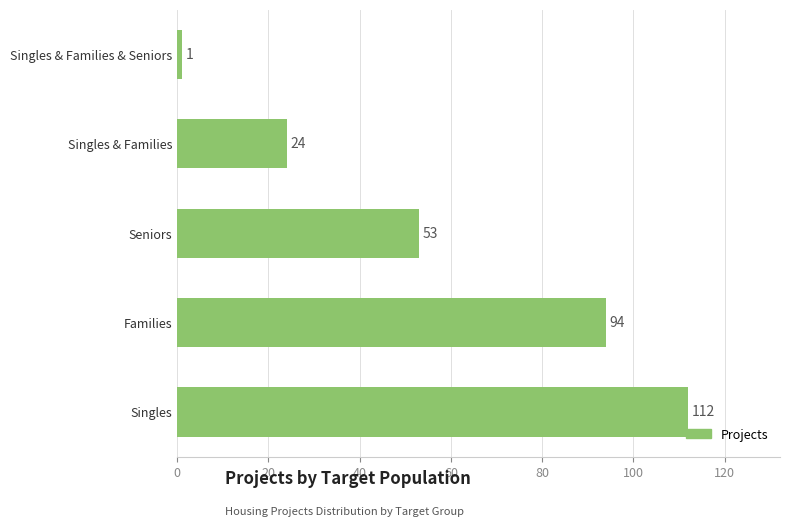

Reading bottom to top, extract all data points from this chart.

112	94	53	24	1